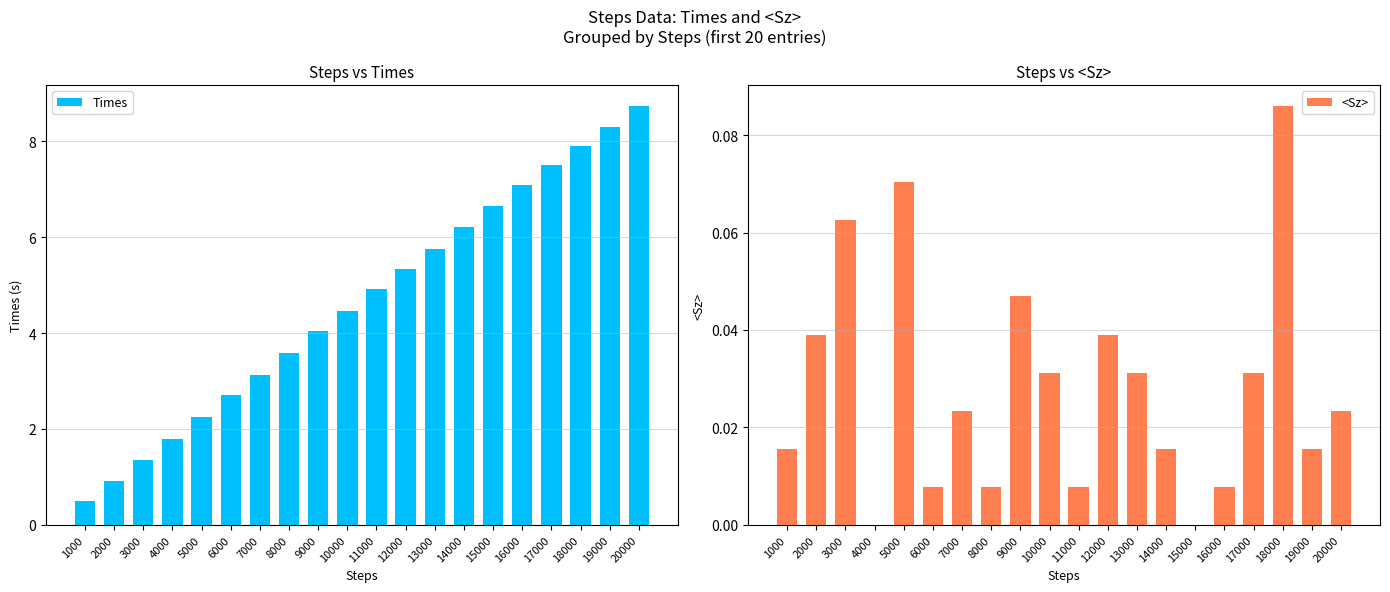

At which label does <Sz> reach its peak?

18000